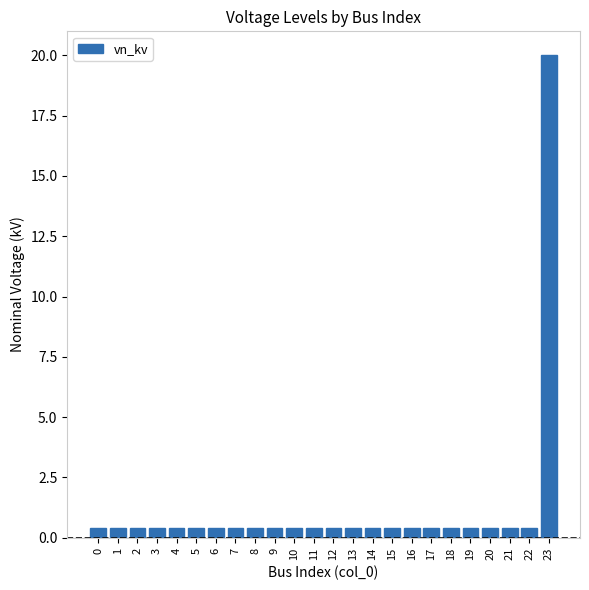

Are the bars grouped side by side (vs. stacked)?

No